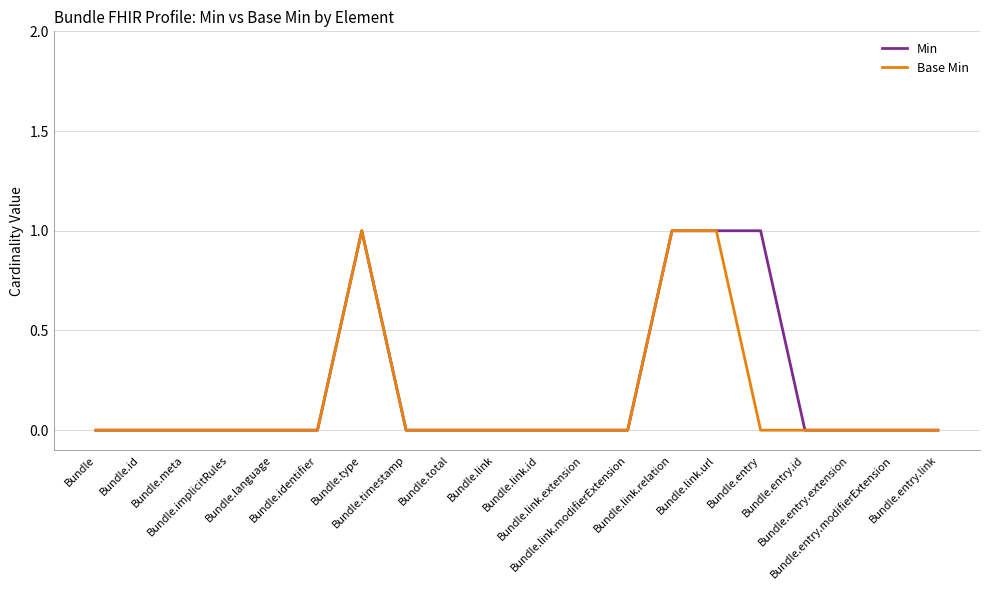

Between Bundle.identifier and Bundle.meta, which is larger?

Bundle.identifier